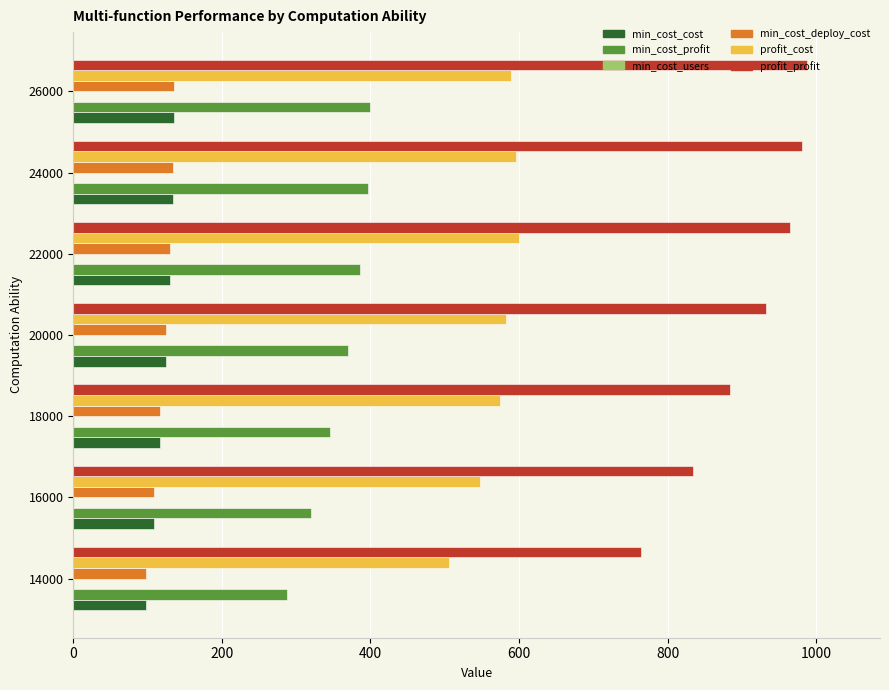

How many distinct data groups are displayed?

6